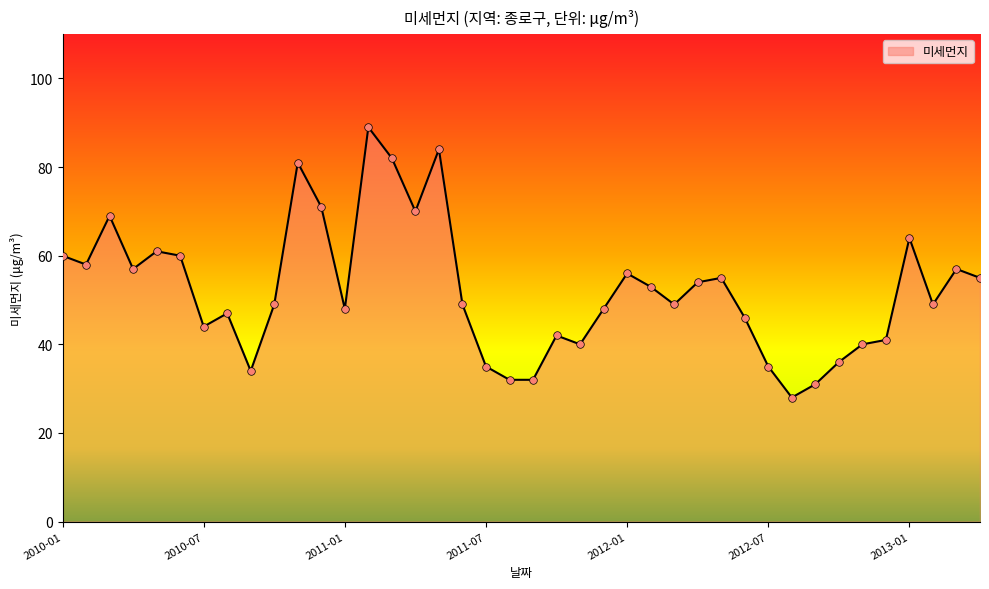

What is the greatest value displayed?

89